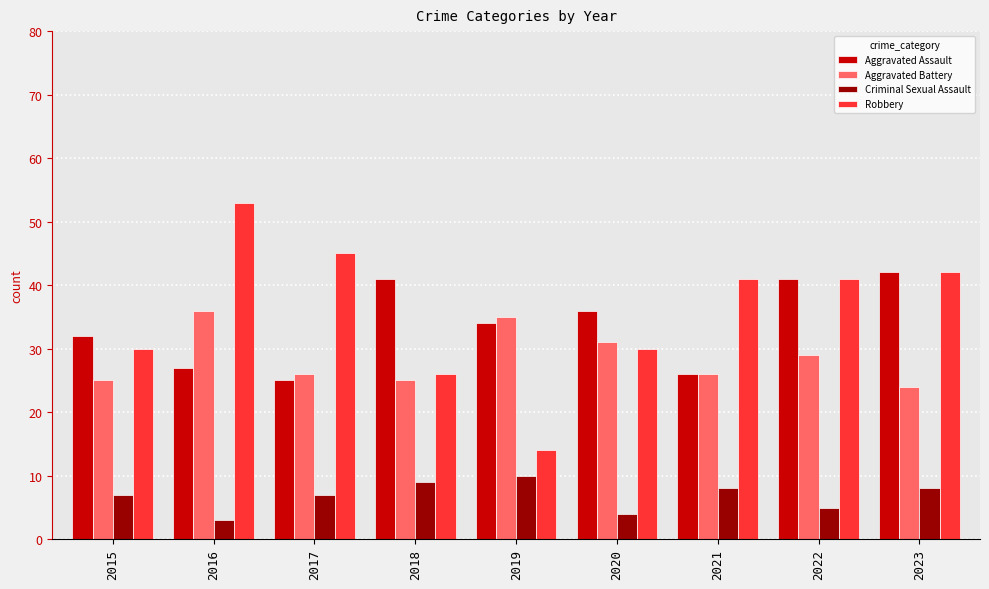

What is the difference between the second highest and minimum values in the Robbery series?

31